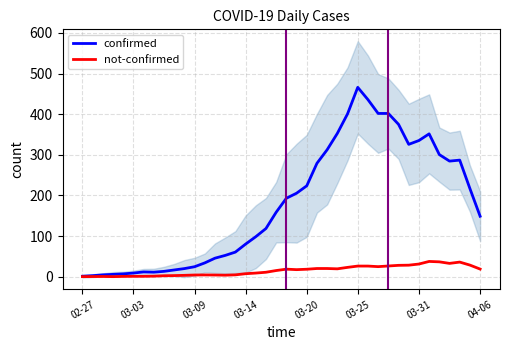

The not-confirmed series shows 11.2 at 18. True or false?

True